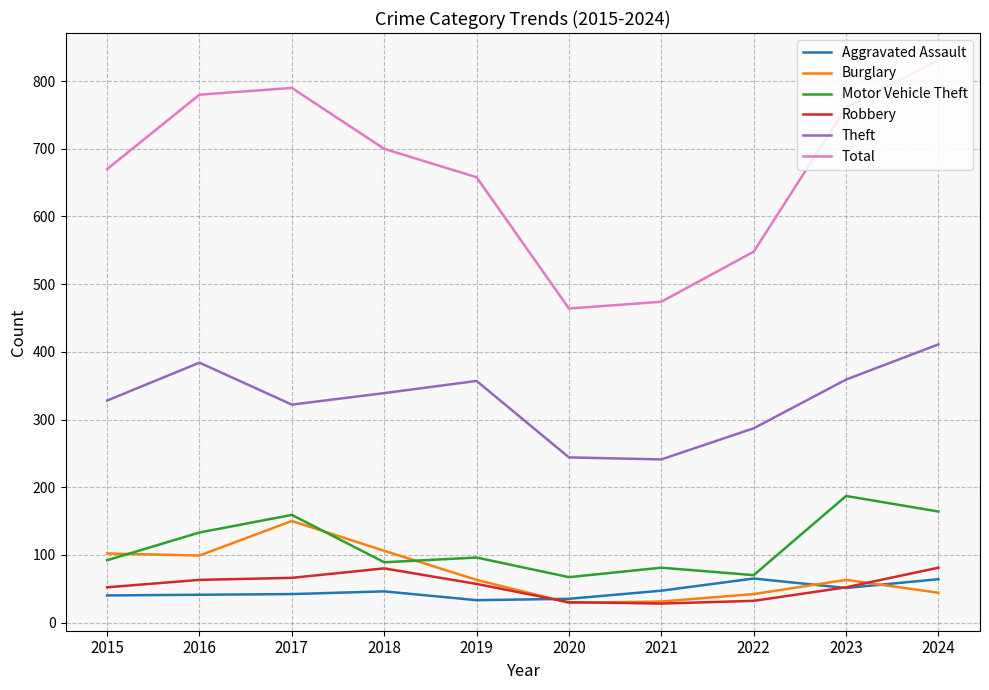

After their last crossing, which series has the higher values: Motor Vehicle Theft or Burglary?

Motor Vehicle Theft